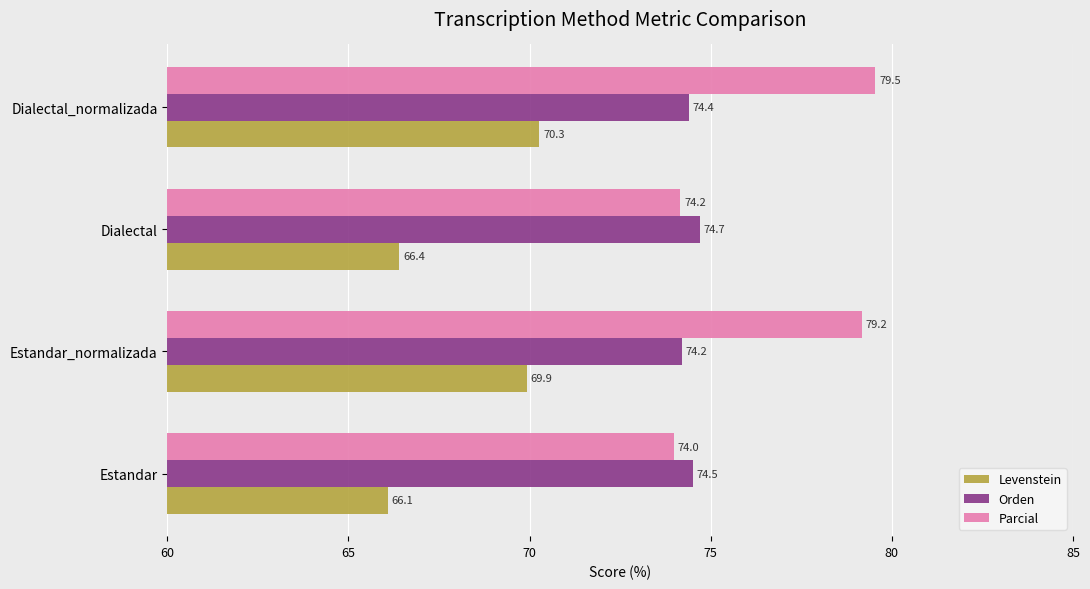

What is the difference between the highest and lowest values at Dialectal?

8.3